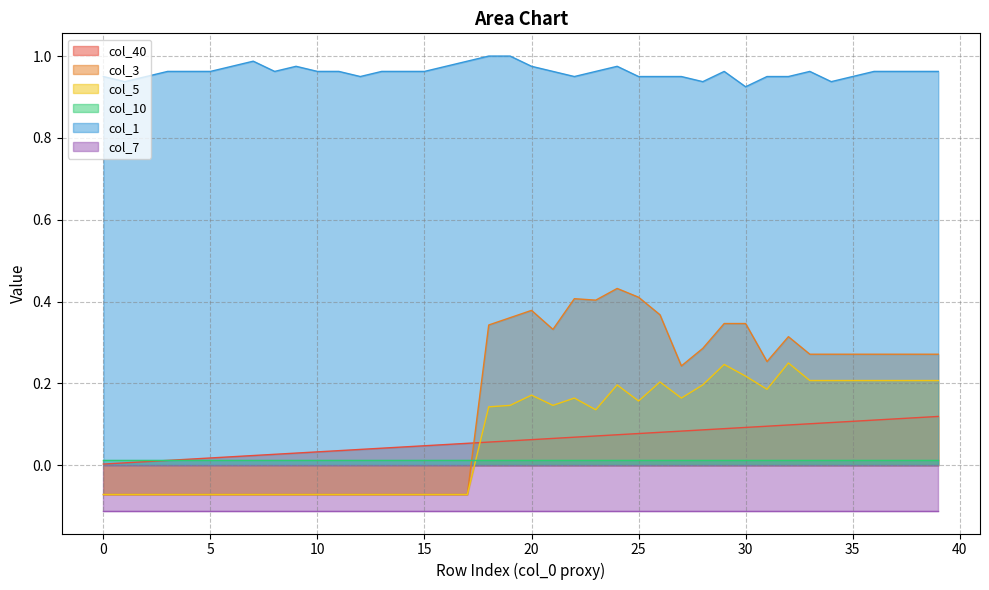

How many interior local peaks does the col_5 series have?

6